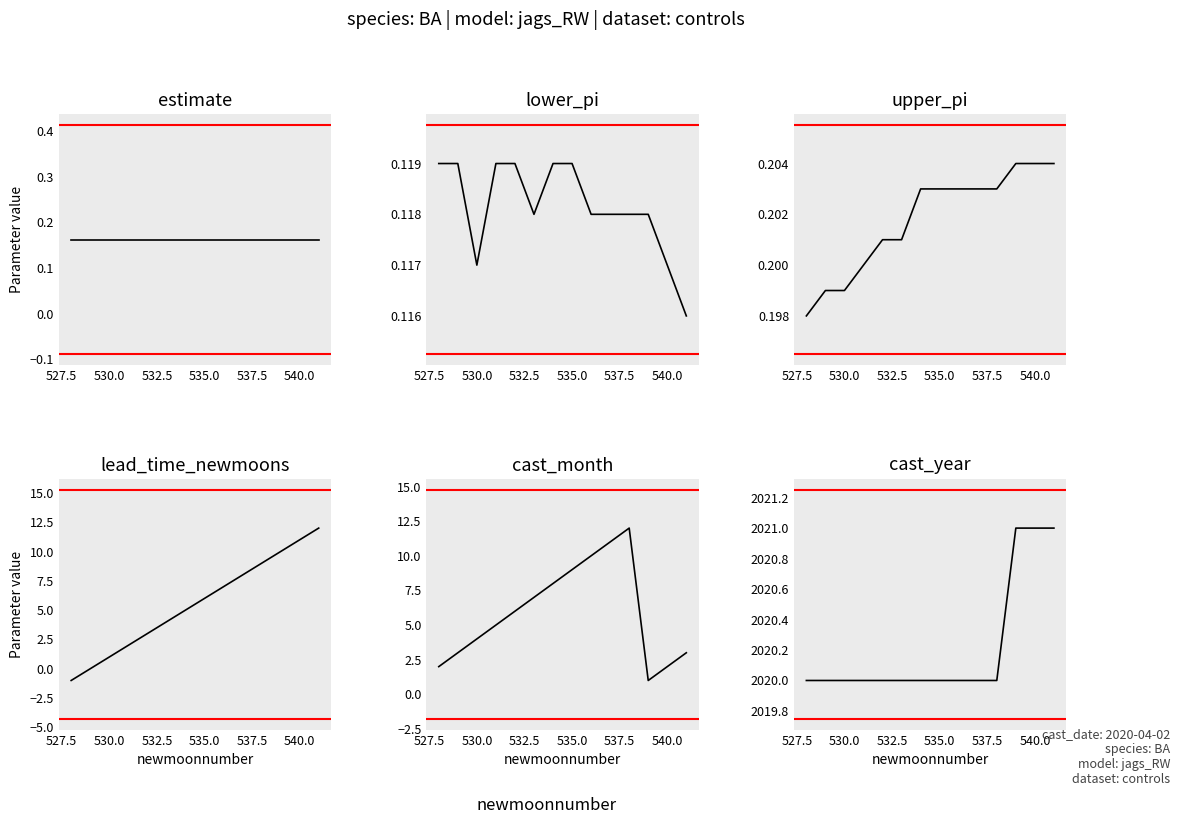

Count the upper_pi values in the range 0 to 1.

14